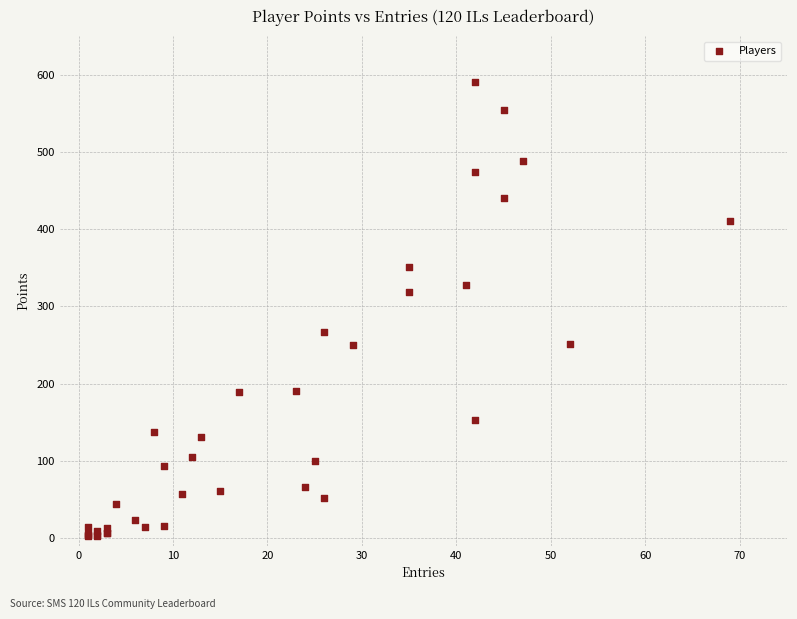

What Y value in the scatter plot is closest to 297?

319